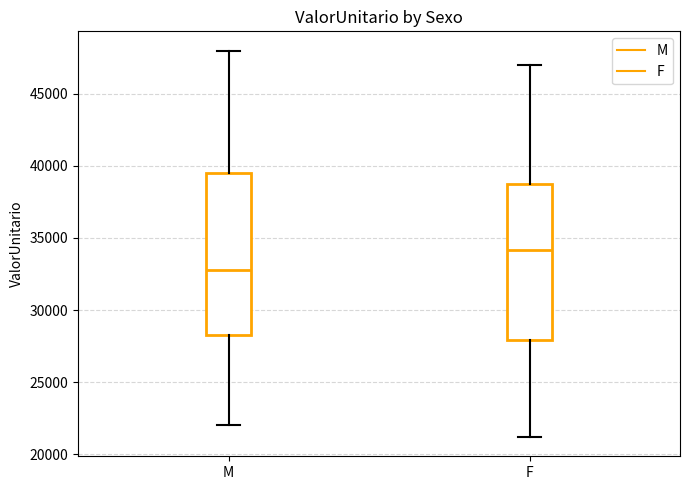

Where does the median line of the box for M sit on the y-axis? The values are not printed on the chart, so give them approximately, as read against the axis.

33000